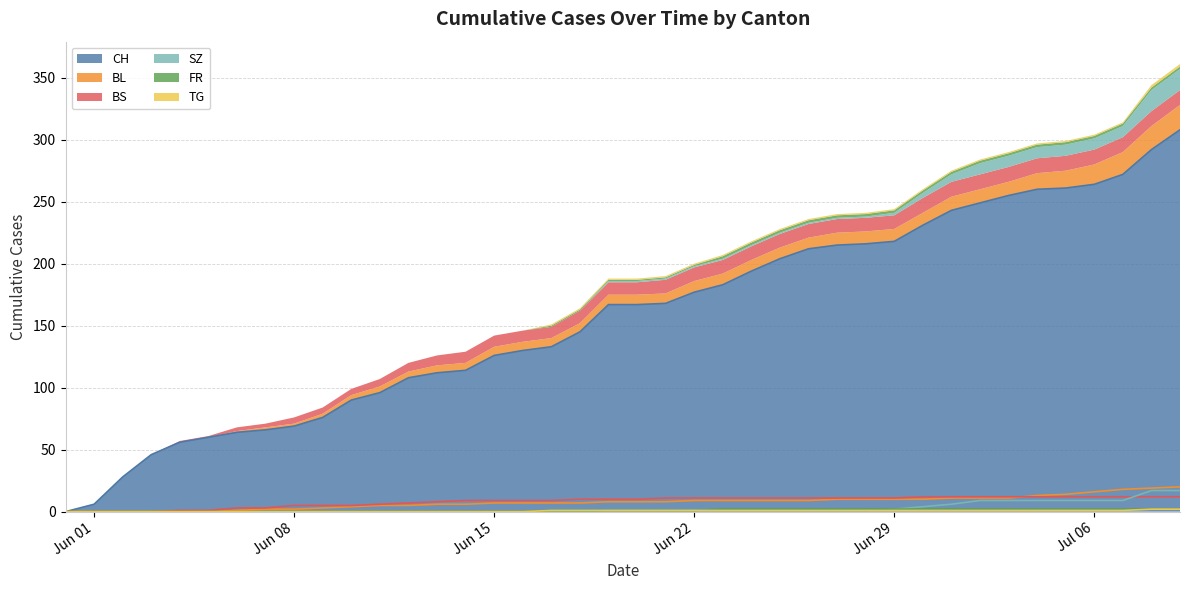

Which series has the largest range (max minus min)?

CH